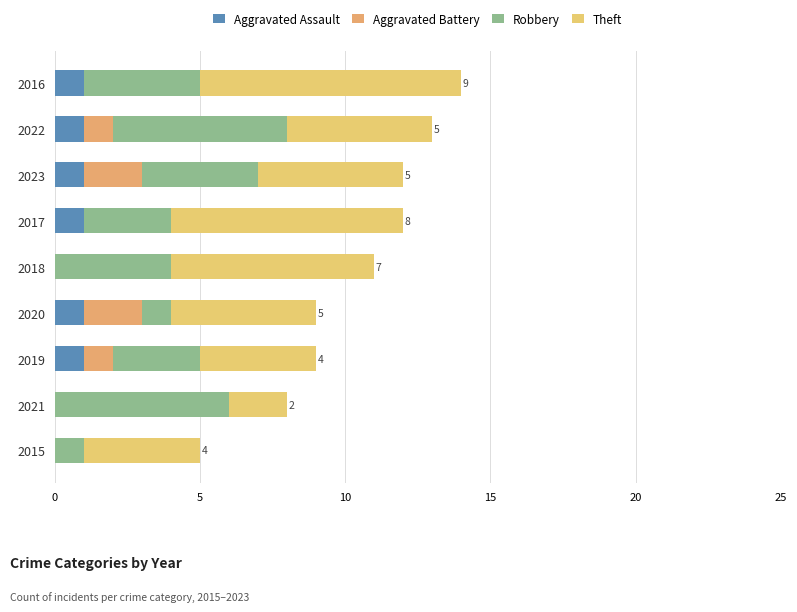

Count the number of data series in this chart.

4